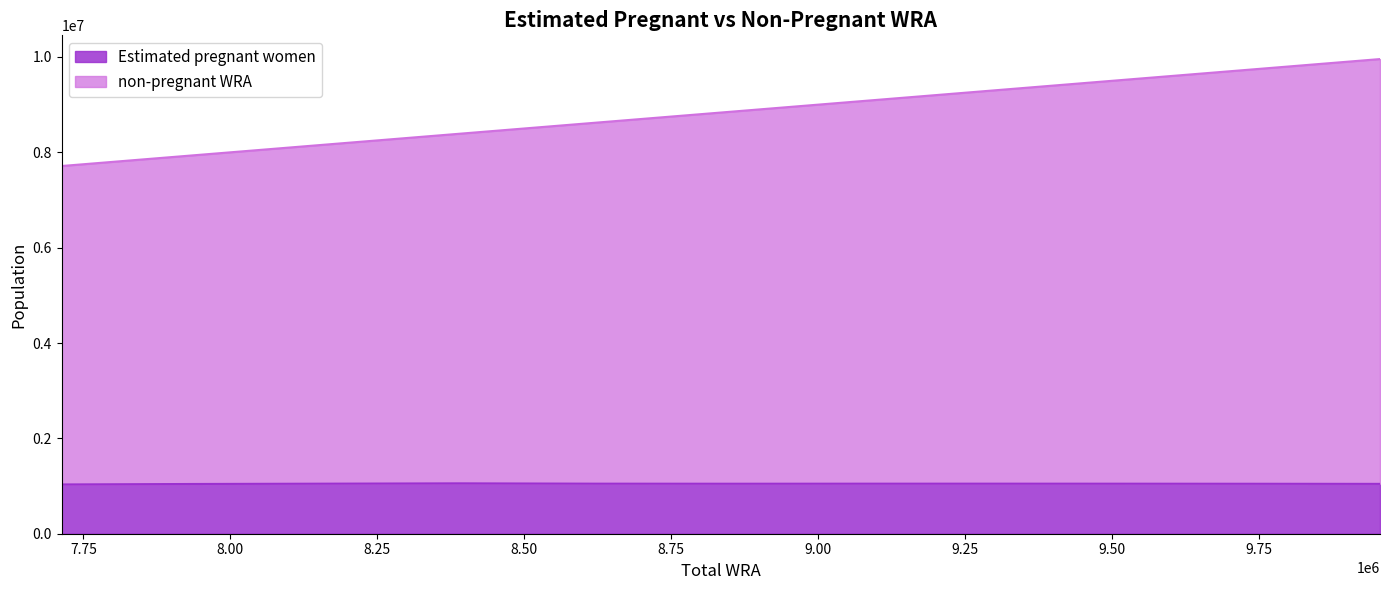

True or false: Estimated pregnant women has more than 1 points higher than both neighbors.

True